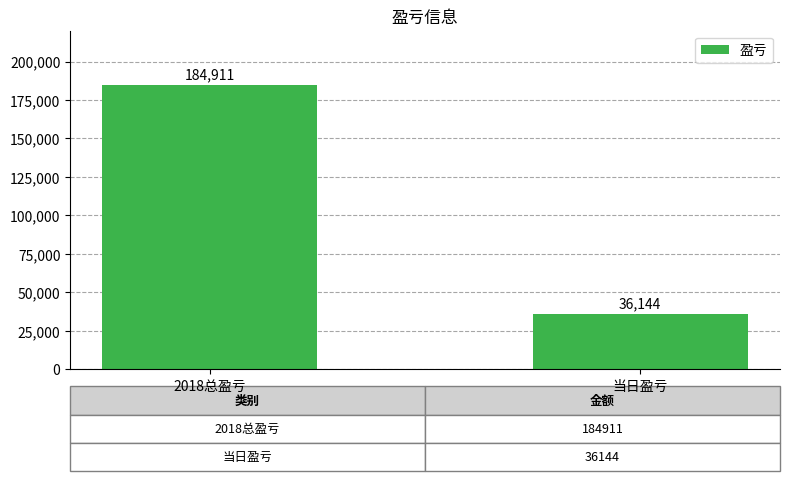

How many bars are there in total?

2